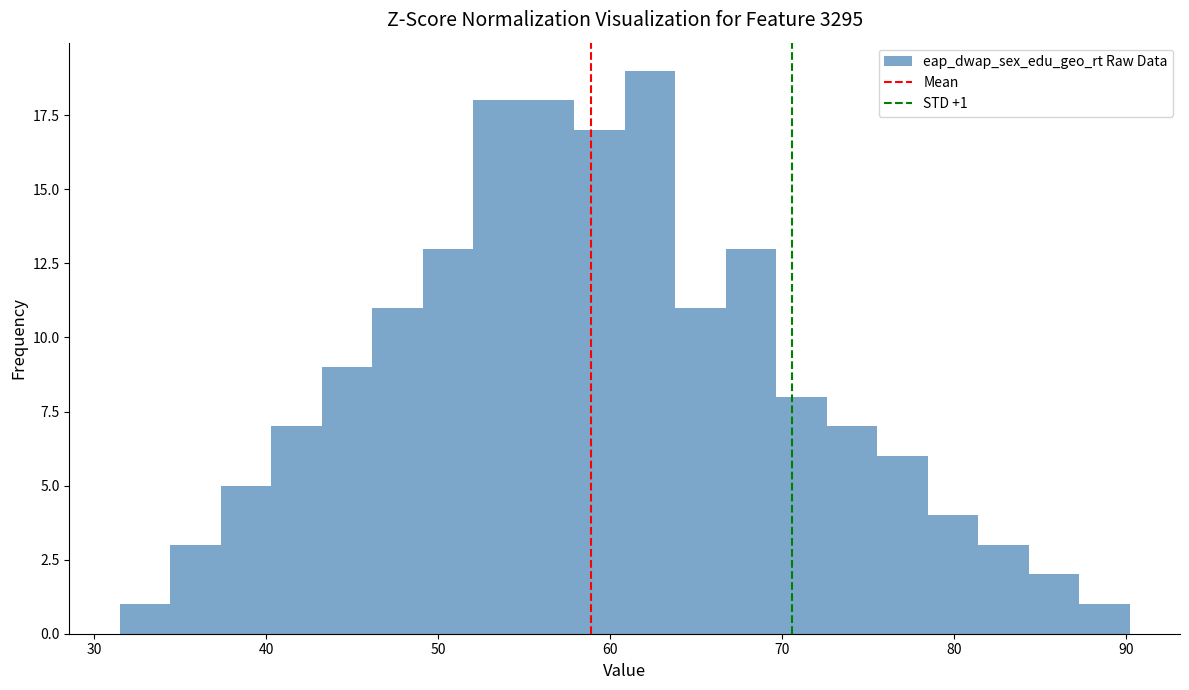

Around what value on the x-axis is the tallest bar? Give the approximate position of its centre, as read against the axis.

62